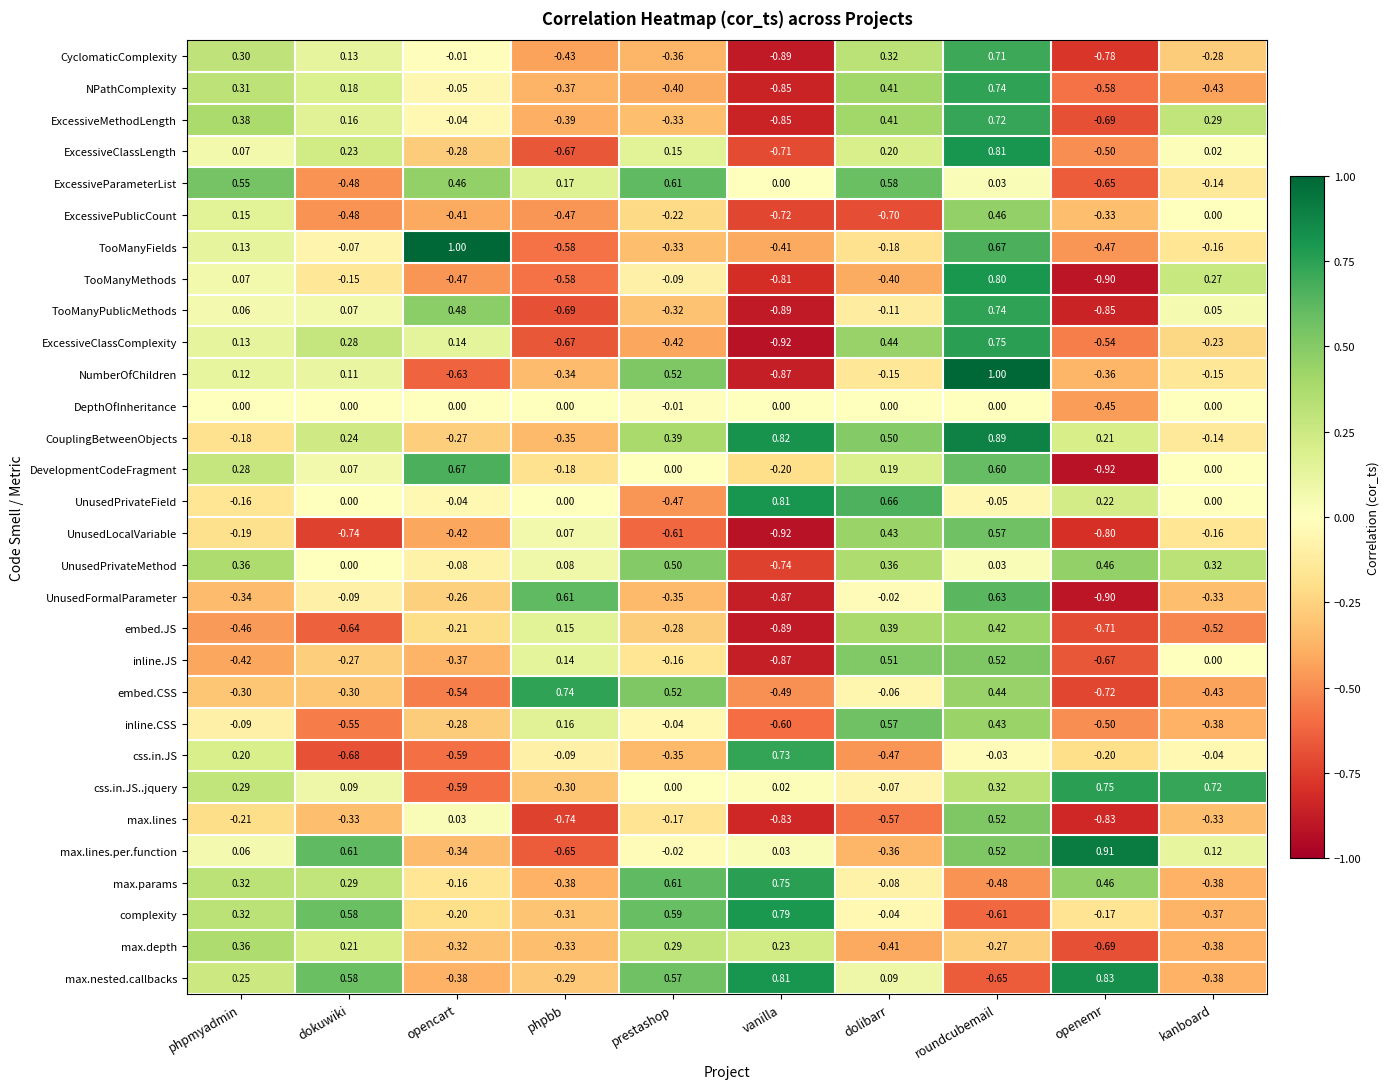

Which series has the widest spread of values?

NumberOfChildren